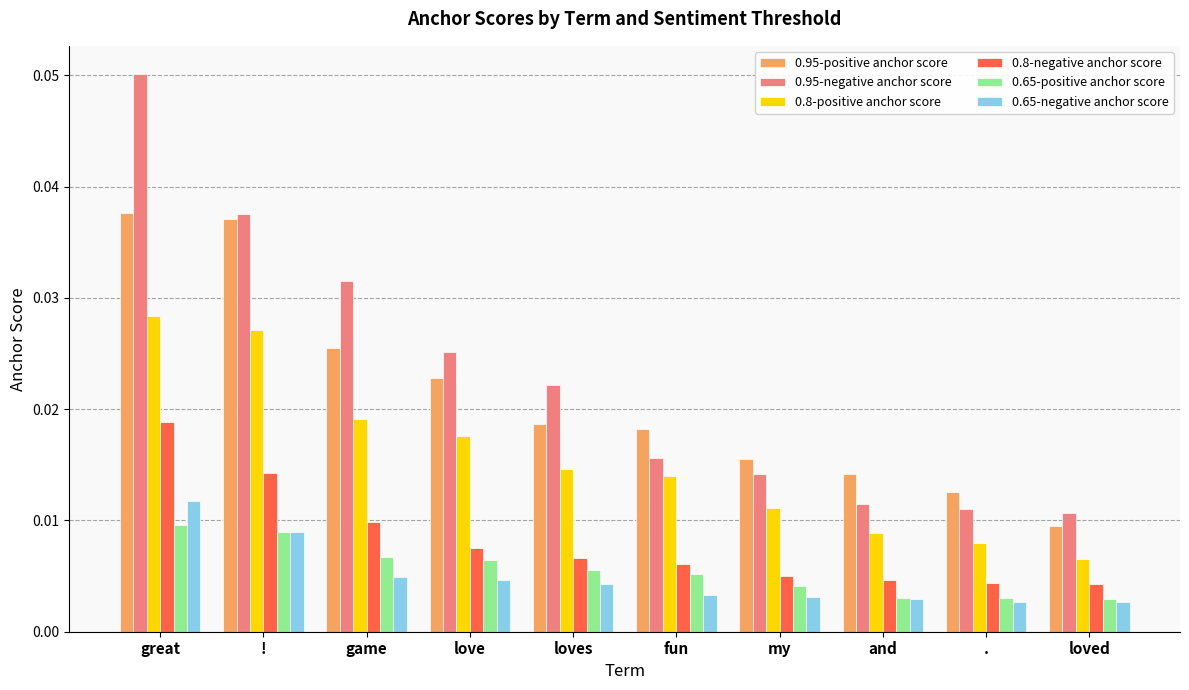

How many 0.95-negative anchor score values are between 0 and 1?

10